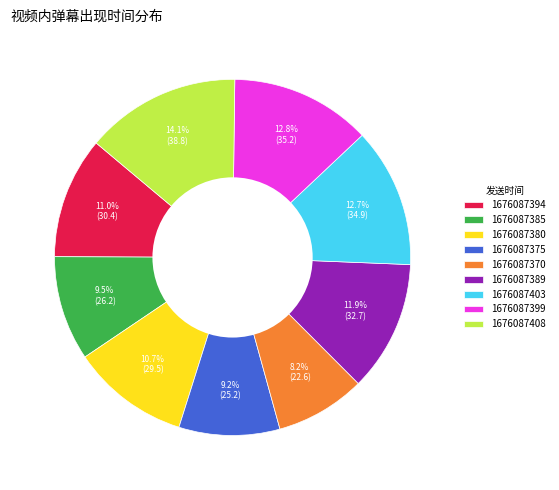

To the nearest percent, what is the difference between the largest and smallest slice percentages?

6%